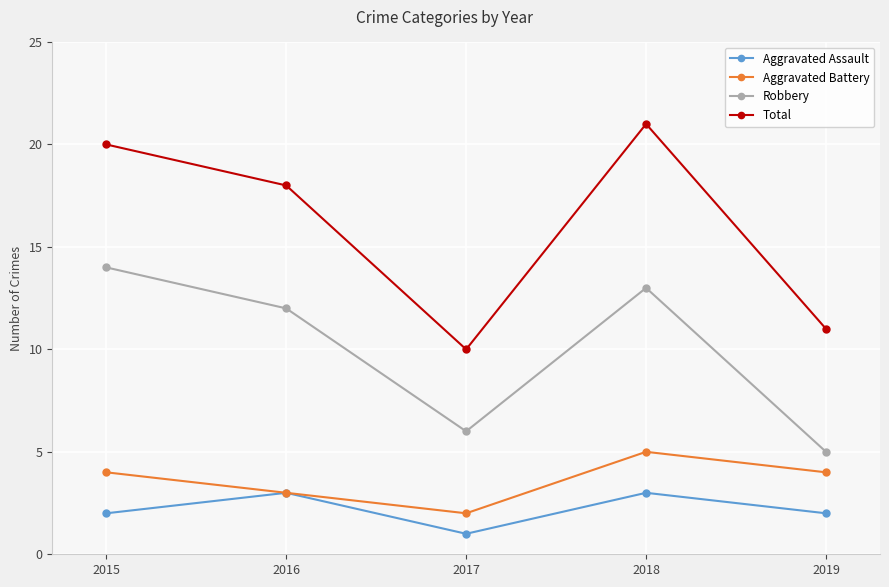

Reading left to right, what are all the values shown in this chart?

Aggravated Assault: 2	3	1	3	2
Aggravated Battery: 4	3	2	5	4
Robbery: 14	12	6	13	5
Total: 20	18	10	21	11